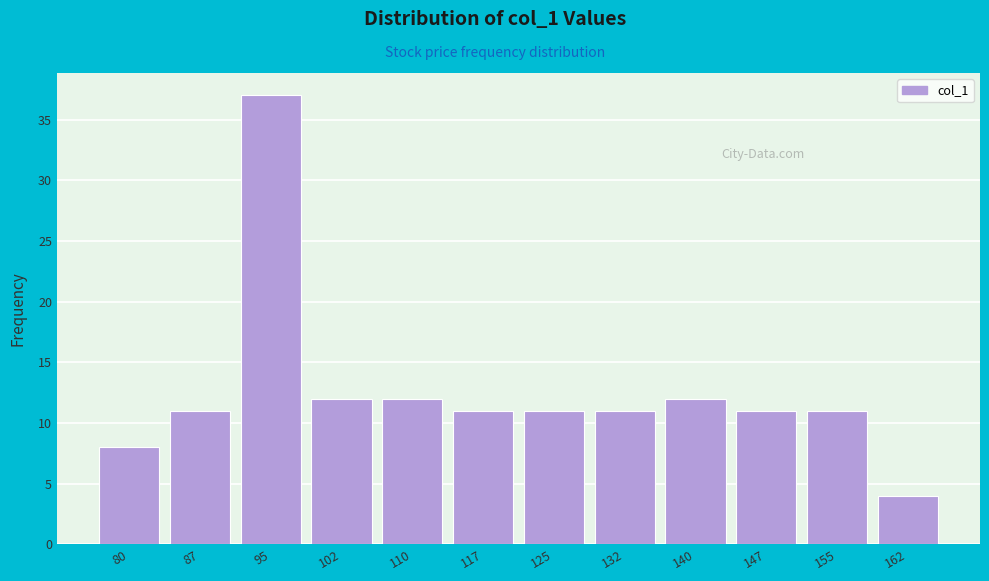

Reading left to right, list all the values displayed in this chart.

8	11	37	12	12	11	11	11	12	11	11	4